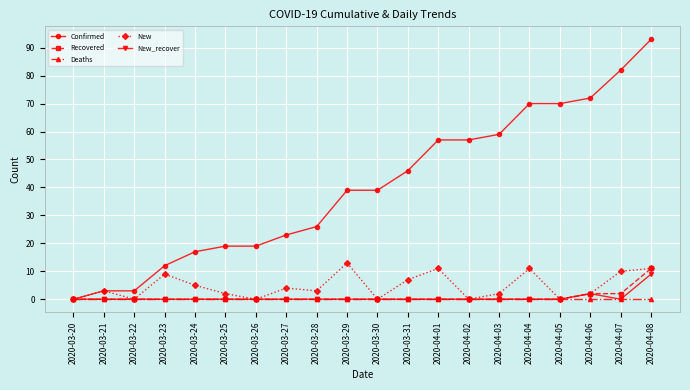

What are all the series names shown in the legend?

Confirmed, Recovered, Deaths, New, New_recover